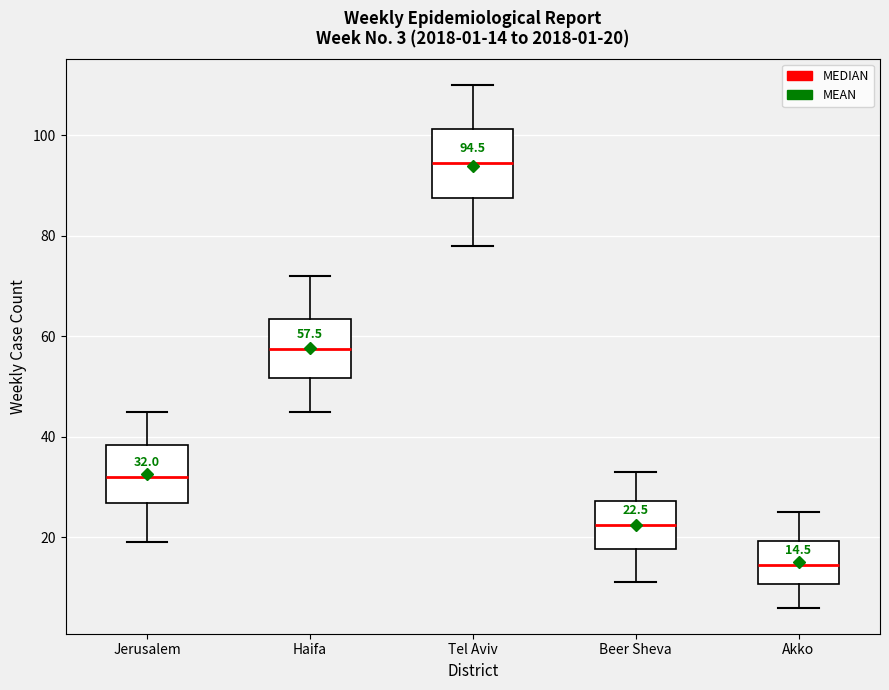

Which box's median line is the highest?

Tel Aviv